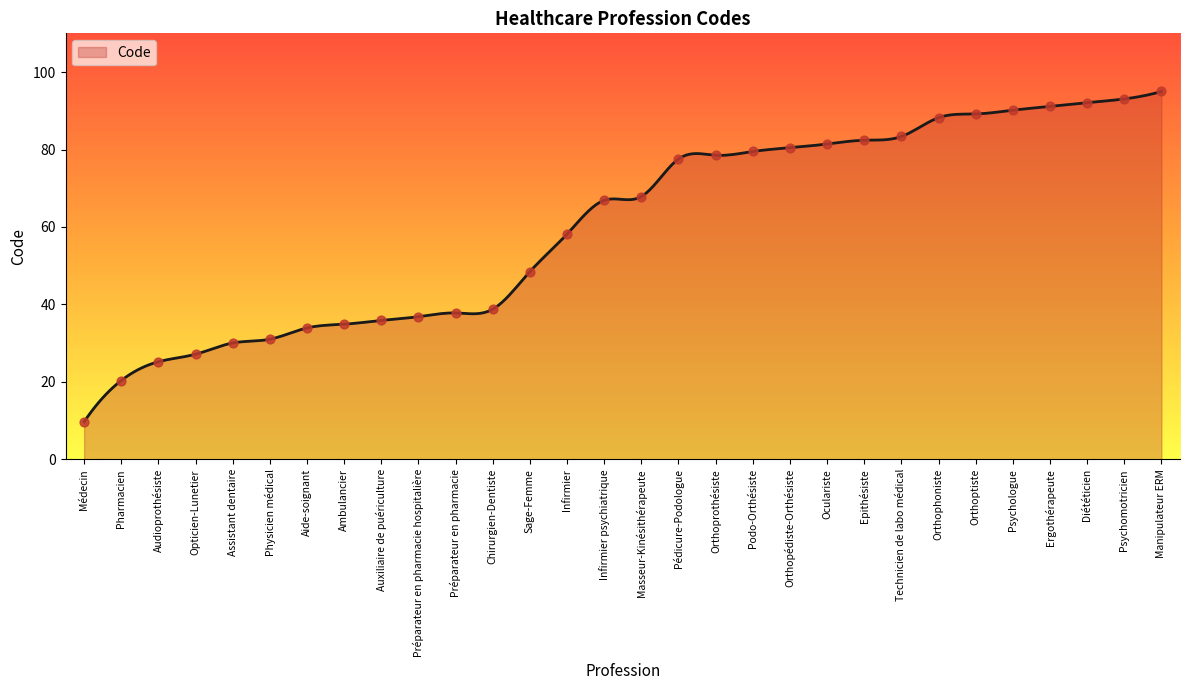

Which has a higher value, Physicien médical or Epithésiste?

Epithésiste